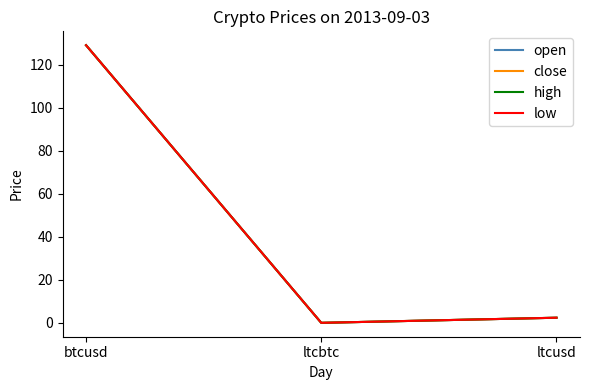

Where does the close series first go above 2?

btcusd